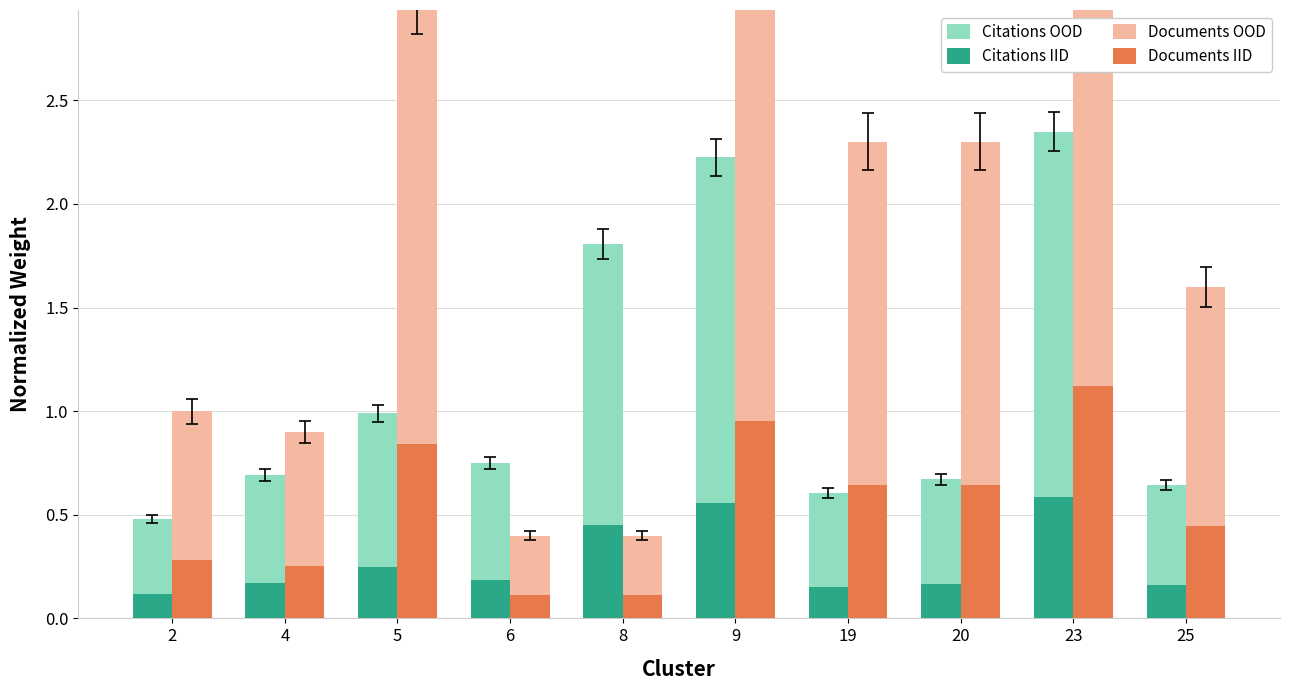

Reading left to right, what are all the values shown in this chart?

Citations OOD: 2=0.5	4=0.7	5=1.0	6=0.8	8=1.8	9=2.2	19=0.6	20=0.7	23=2.3	25=0.6
Citations IID: 2=0.1	4=0.2	5=0.2	6=0.2	8=0.5	9=0.6	19=0.2	20=0.2	23=0.6	25=0.2
Documents OOD: 2=1.0	4=0.9	5=3.0	6=0.4	8=0.4	9=3.4	19=2.3	20=2.3	23=4.0	25=1.6
Documents IID: 2=0.3	4=0.3	5=0.8	6=0.1	8=0.1	9=1.0	19=0.6	20=0.6	23=1.1	25=0.4